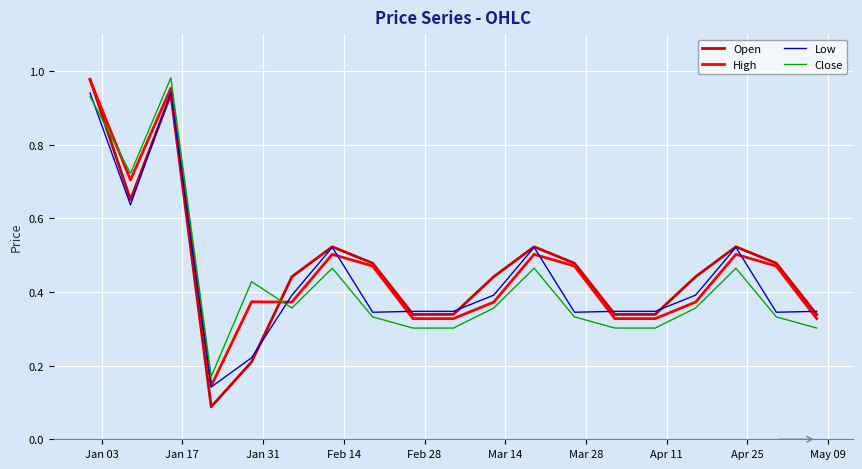

How many times do Close and High cross each other?

2